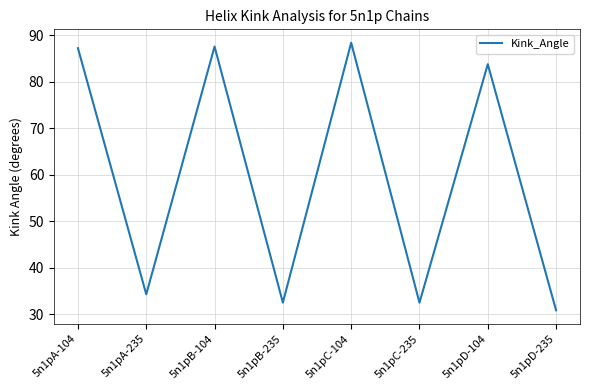

Reading left to right, transcribe all the data shown in this chart.

5n1pA-104=87.2	5n1pA-235=34.3	5n1pB-104=87.5	5n1pB-235=32.5	5n1pC-104=88.4	5n1pC-235=32.5	5n1pD-104=83.8	5n1pD-235=30.9